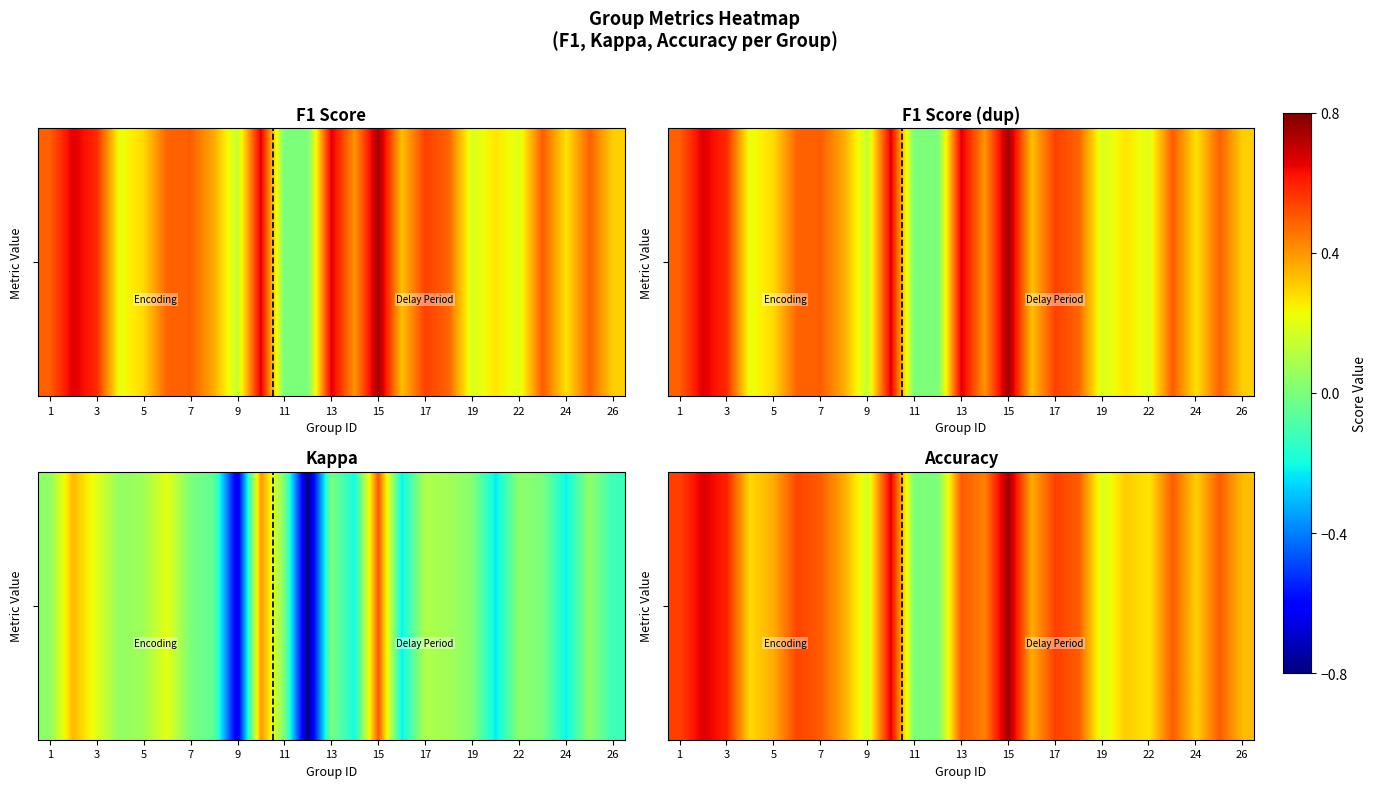

What is the sum of all values?

10.2